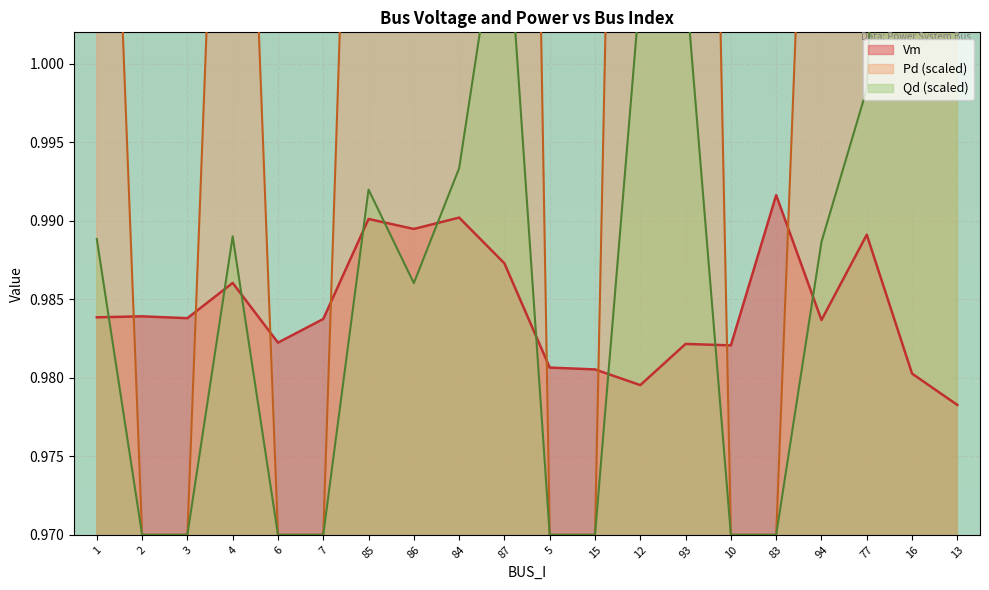

How many lines are shown in the chart?

3